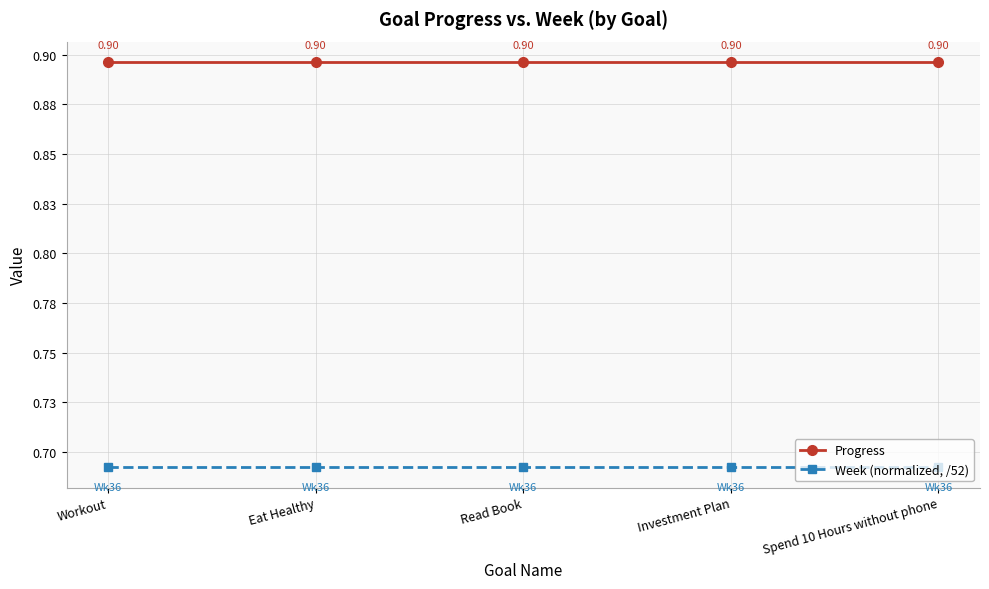

Which label corresponds to the smallest value in the chart?

Workout